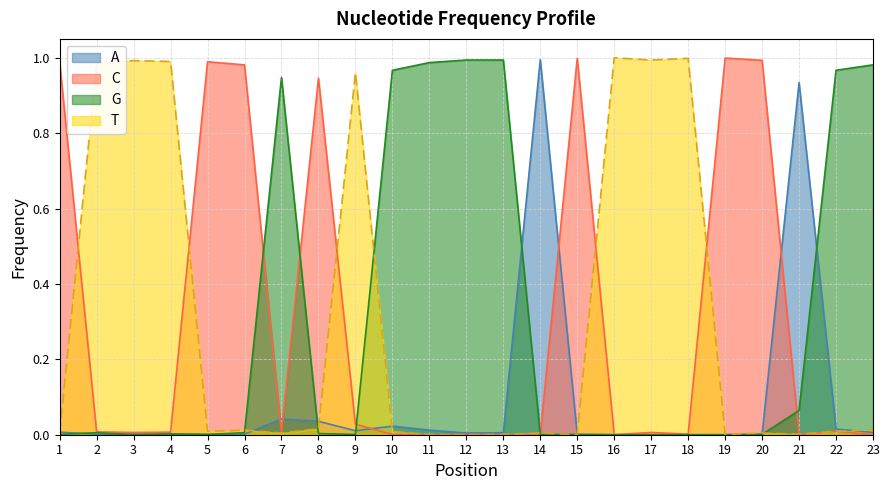

The value of A at 10 is 0.0. True or false?

True